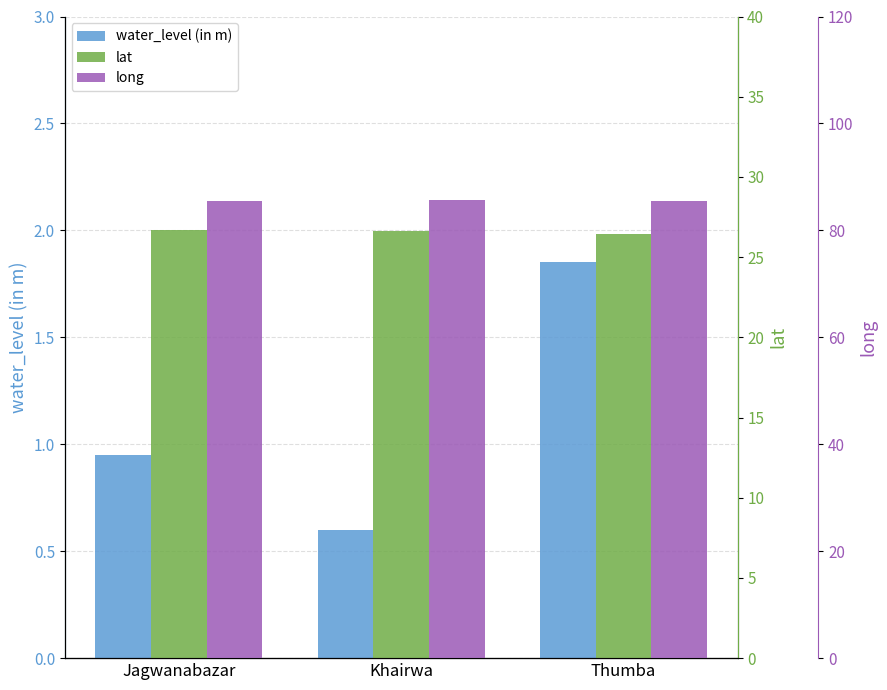

List the series in order of their overall mean, lowest first.

water_level (in m), lat, long